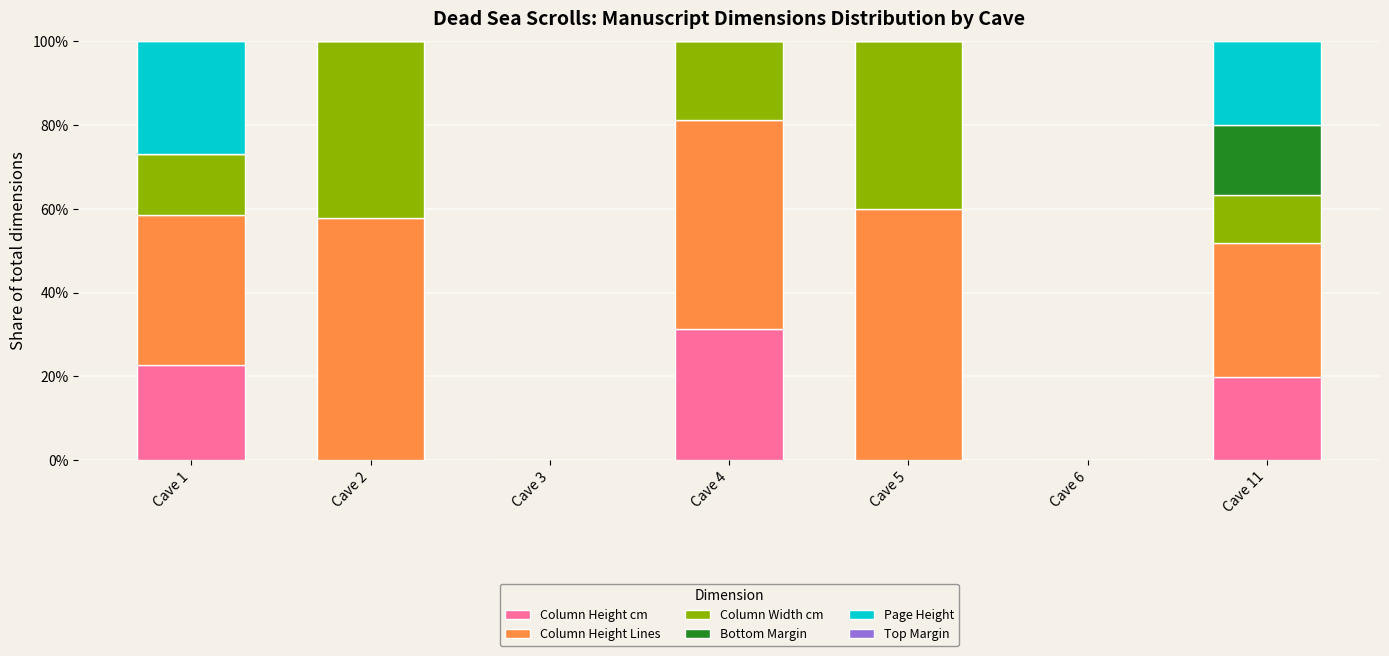

The value of Column Height cm at Cave 3 is 14.0. True or false?

False